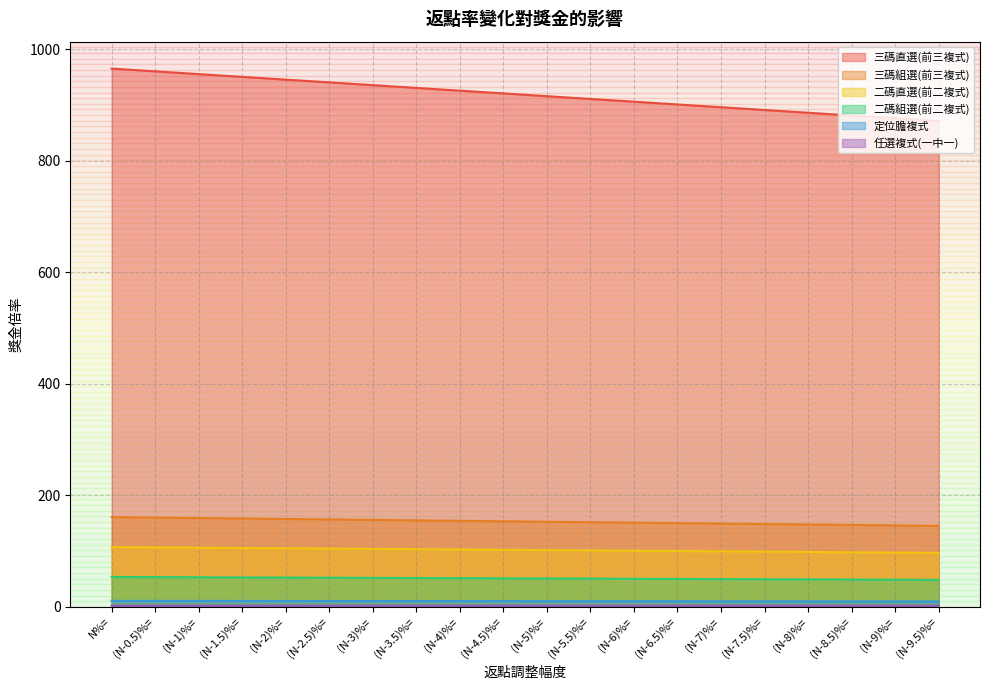

True or false: 定位膽複式 and 三碼直選(前三複式) cross at least once.

False